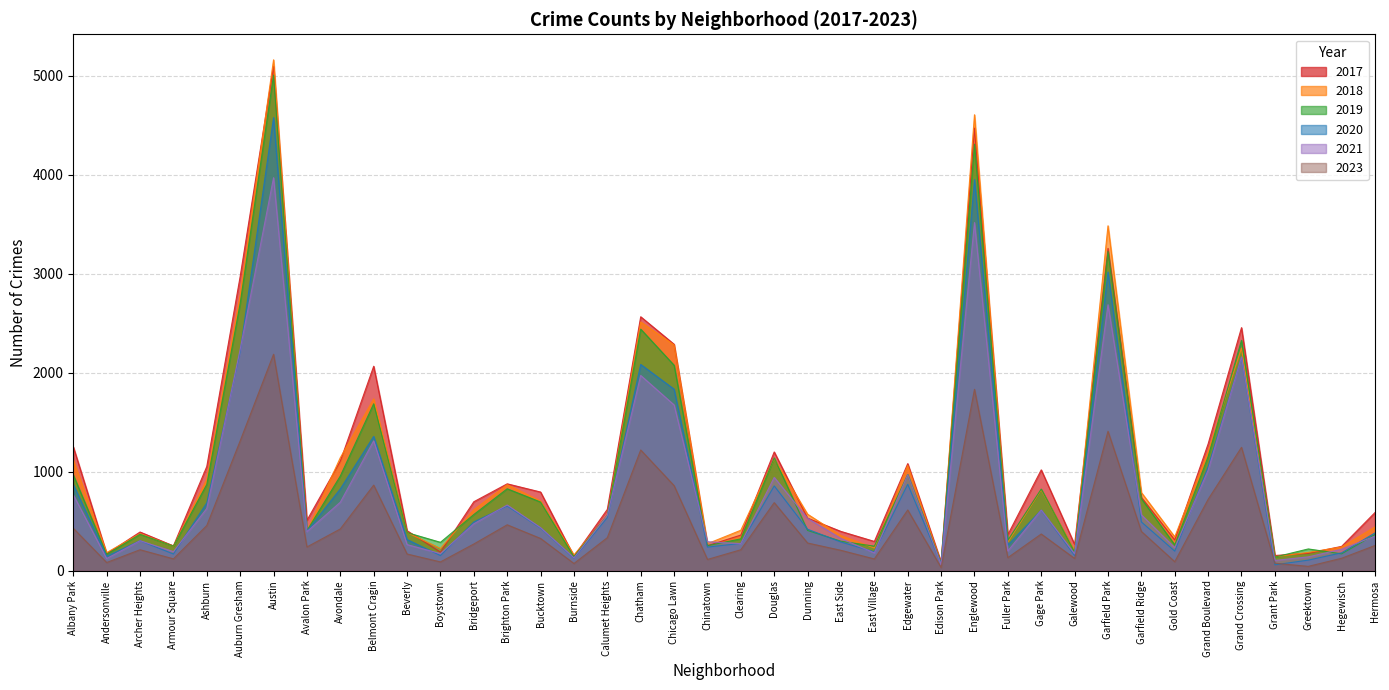

At which label does 2021 reach its peak?

Austin